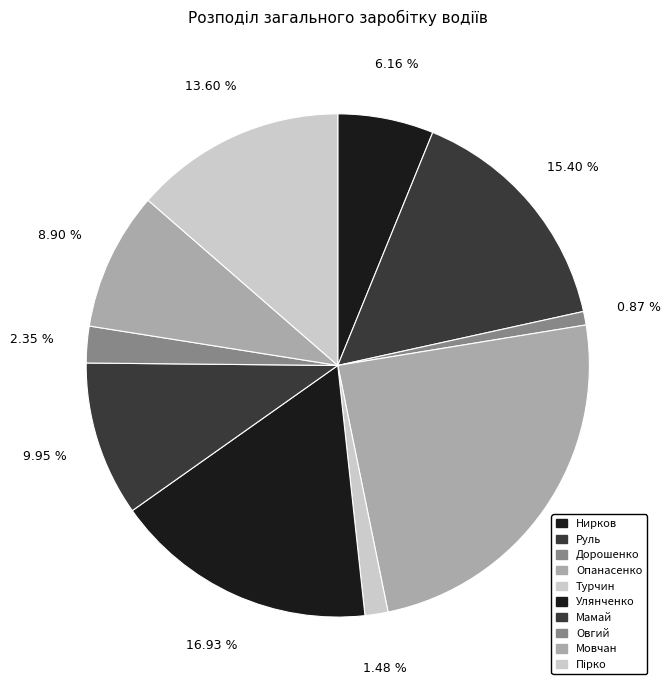

Which category has the biggest portion of the pie?

Опанасенко